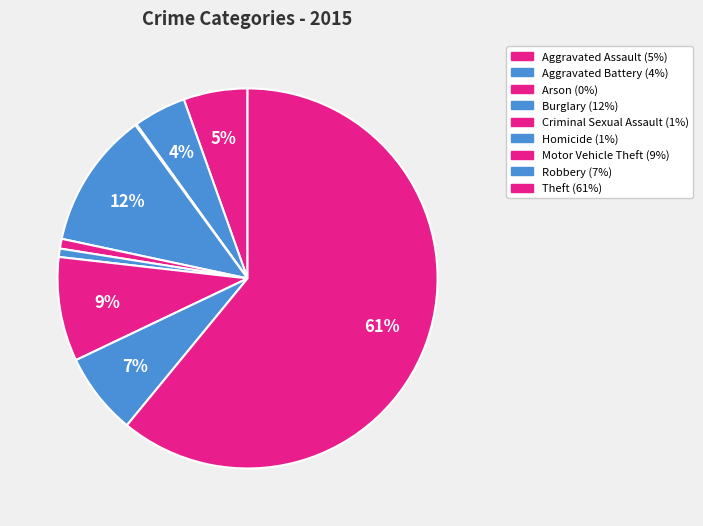

What percentage is NOT represented by Theft?

39.1%